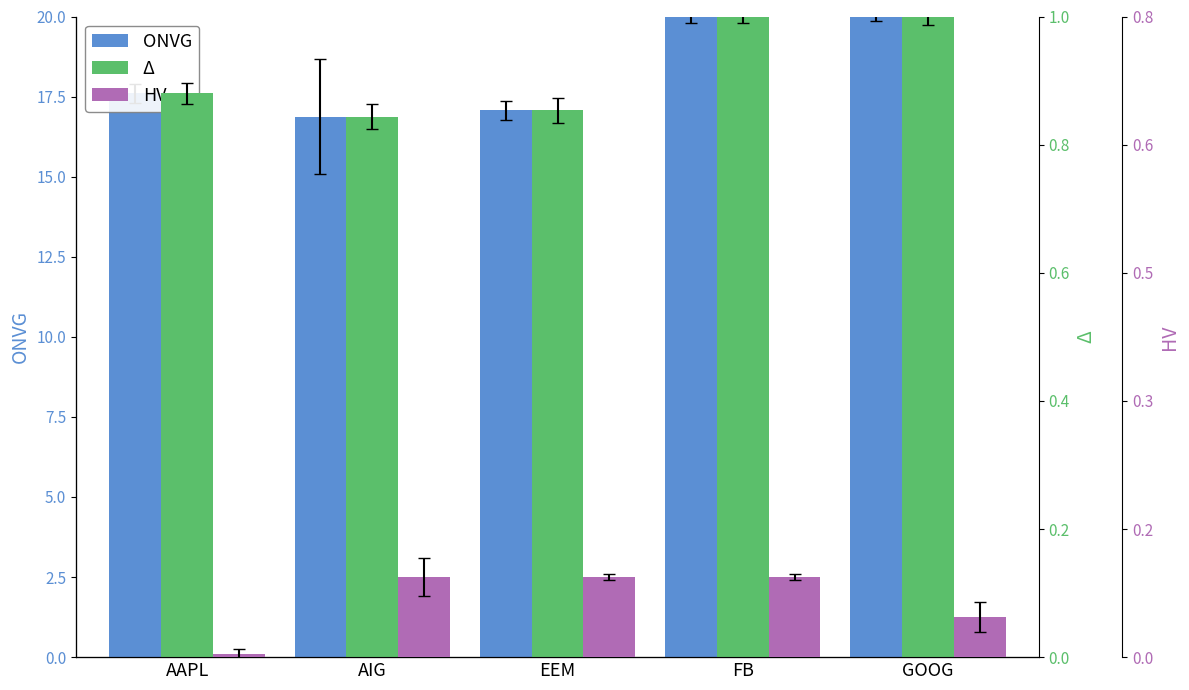

Reading right to left, extract all data points from this chart.

ONVG: GOOG=20.0	FB=20.0	EEM=17.1	AIG=16.9	AAPL=17.6
Δ: GOOG=25.0	FB=25.0	EEM=21.3	AIG=21.1	AAPL=22.0
HV: GOOG=1.2	FB=2.5	EEM=2.5	AIG=2.5	AAPL=0.1